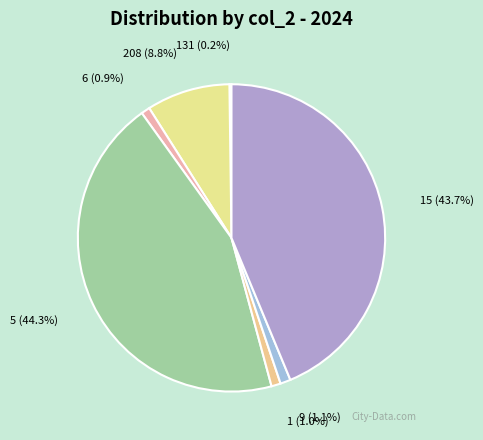

What is the largest slice in the pie chart?

5